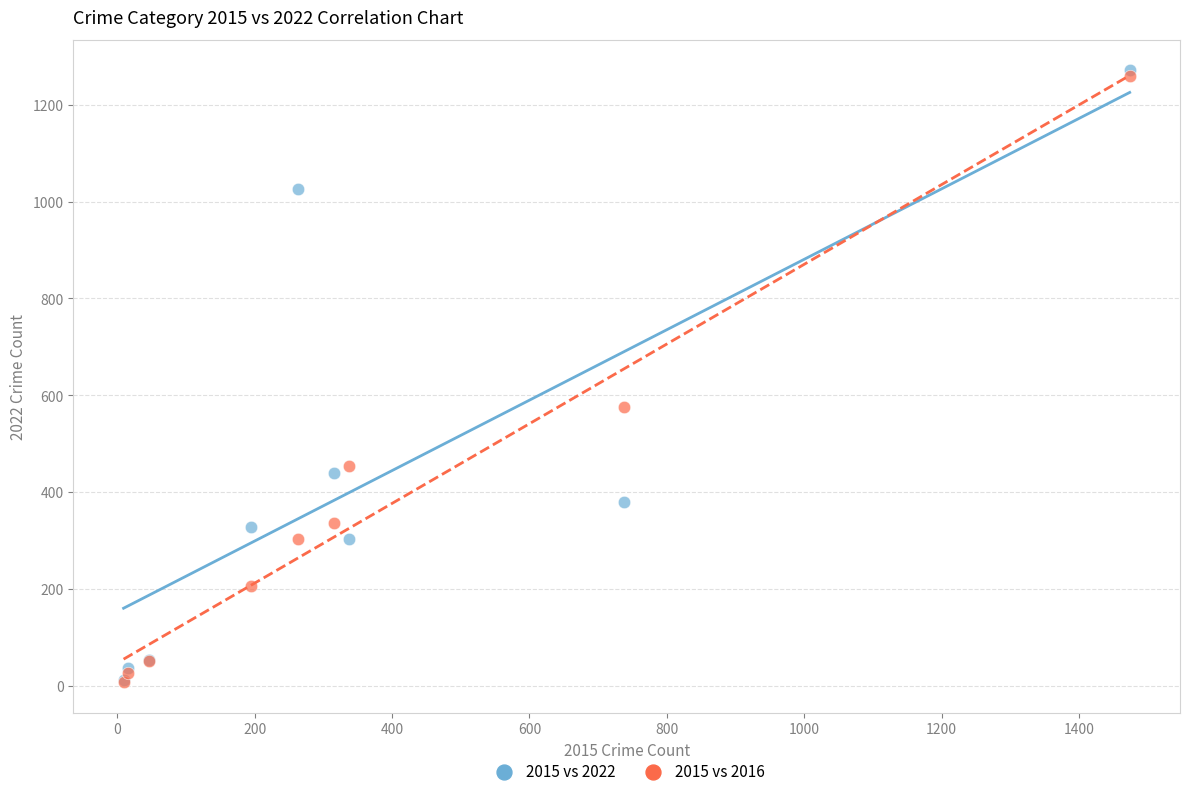

Across all series, what Y value is closest to 639?

576